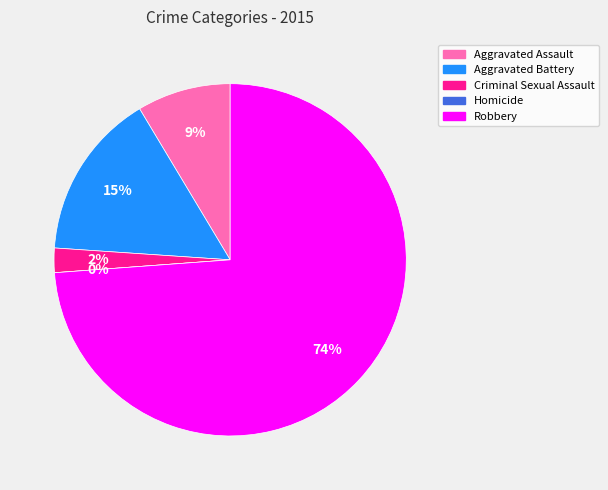

How many slices are in this pie chart?

5